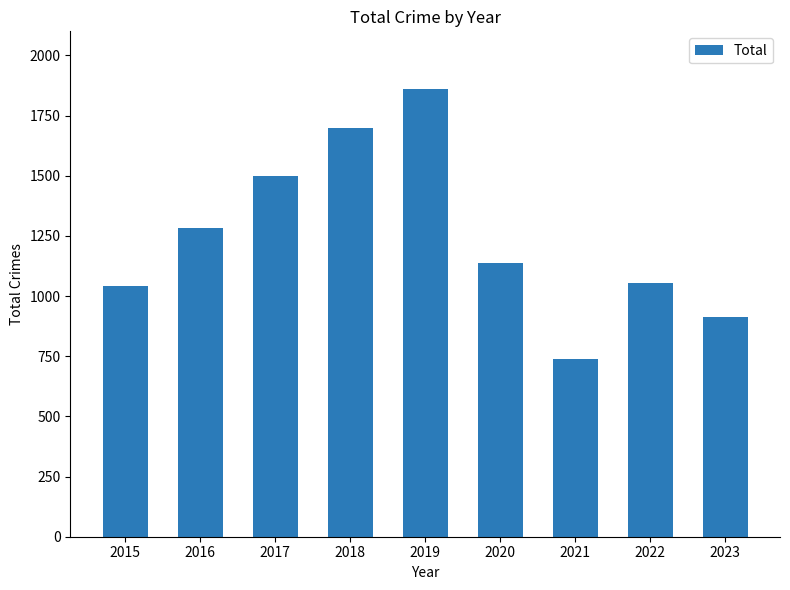

Between 2016 and 2015, which is larger?

2016